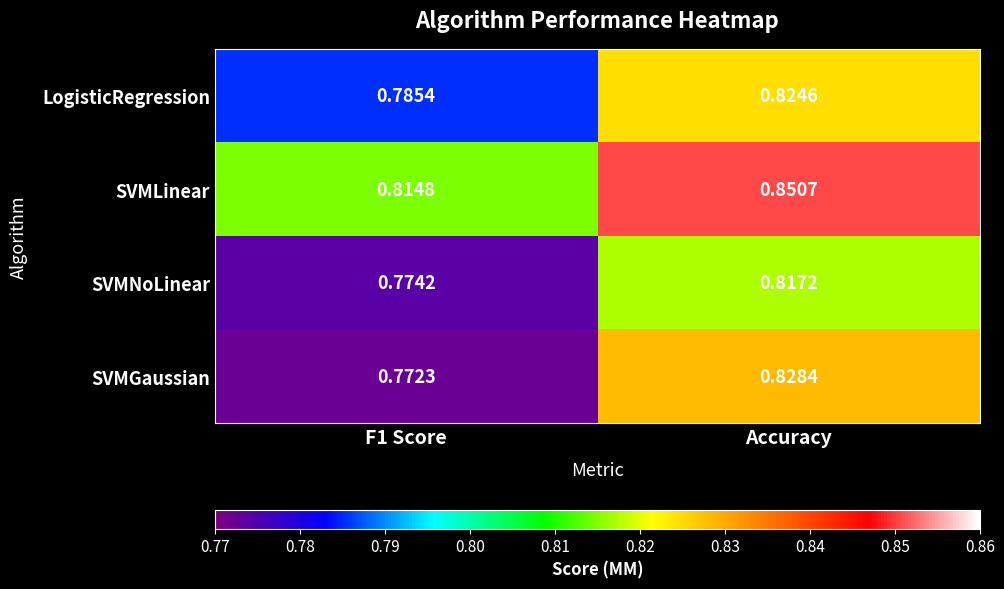

What is the total value across all series at F1 Score?

3.1